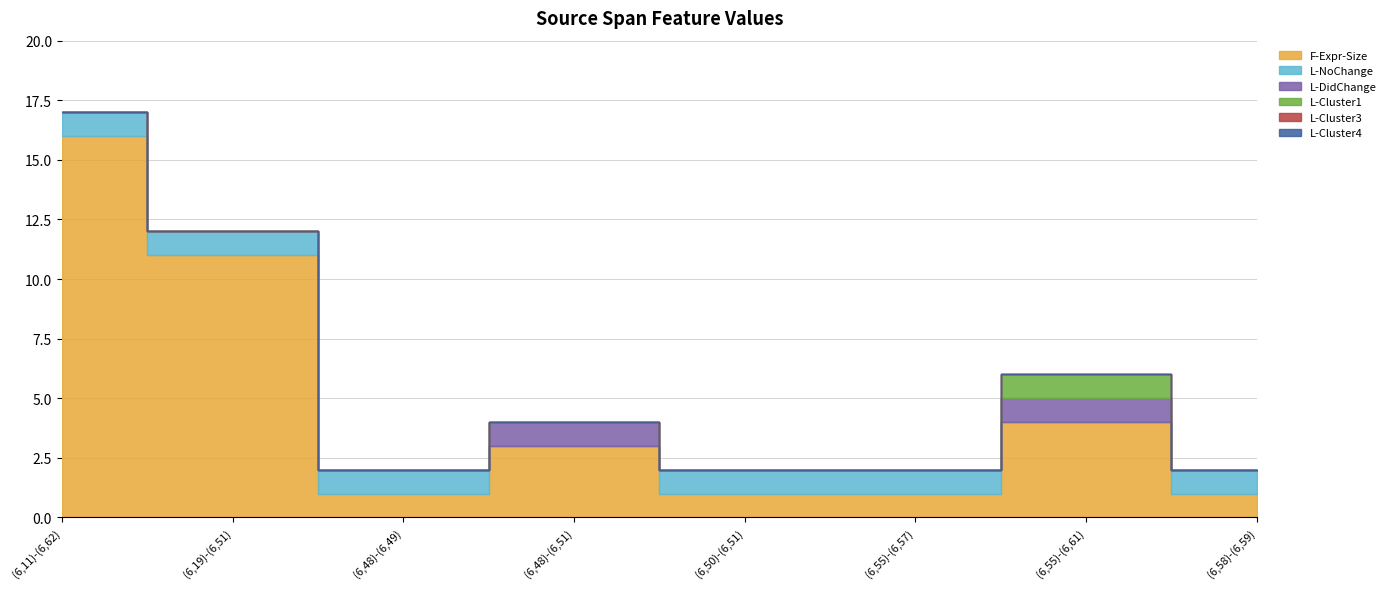

What position from the left is (6,48)-(6,51)?

4